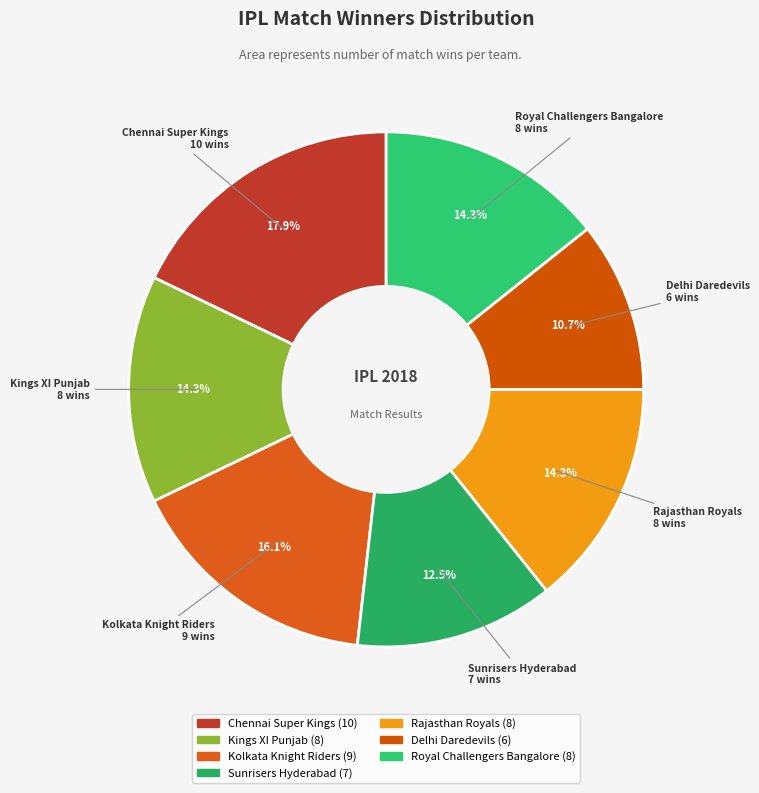

Approximately how many times larger is the value at Kings XI Punjab compared to Kolkata Knight Riders?

0.9